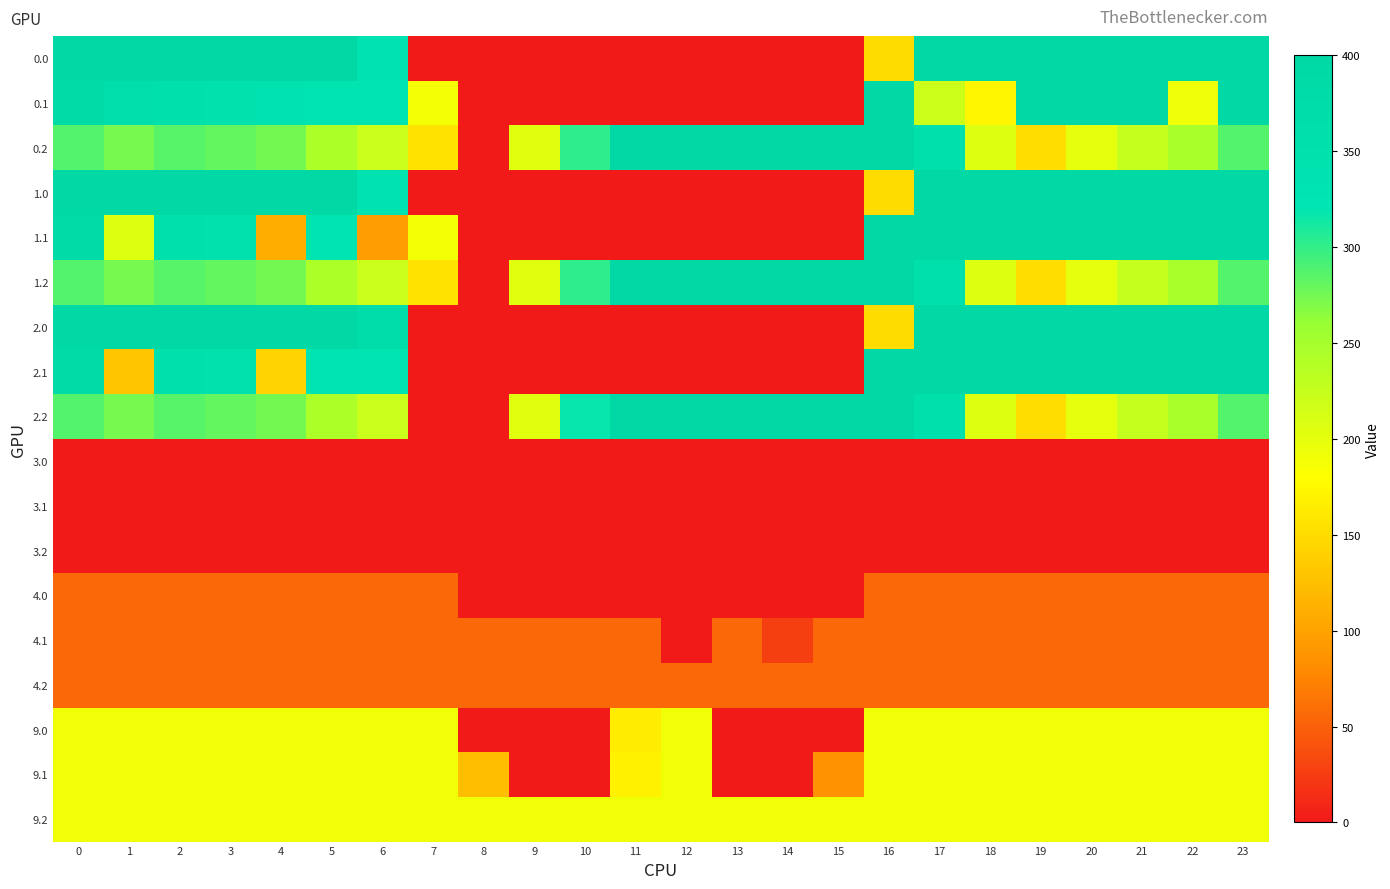

Reading right to left, what are all the values shown in this chart?

0.0: 23=400.0	22=400.0	21=400.0	20=400.0	19=400.0	18=400.0	17=400.0	16=150.6	15=0.0	14=0.0	13=0.0	12=0.0	11=0.0	10=0.0	9=0.0	8=0.0	7=0.0	6=329.7	5=400.0	4=400.0	3=400.0	2=400.0	1=400.0	0=400.0
0.1: 23=399.4	22=192.7	21=400.0	20=400.0	19=400.0	18=171.9	17=220.7	16=400.0	15=0.0	14=0.0	13=0.0	12=0.0	11=0.0	10=0.0	9=0.0	8=0.0	7=187.7	6=323.9	5=324.9	4=339.6	3=342.7	2=347.9	1=361.1	0=384.6
0.2: 23=287.5	22=247.4	21=226.4	20=199.2	19=150.9	18=207.0	17=349.9	16=400.0	15=400.0	14=400.0	13=400.0	12=400.0	11=400.0	10=302.1	9=205.3	8=0.0	7=155.1	6=222.4	5=244.3	4=274.4	3=281.0	2=285.5	1=272.7	0=287.1
1.0: 23=400.0	22=400.0	21=400.0	20=400.0	19=400.0	18=400.0	17=400.0	16=150.6	15=0.0	14=0.0	13=0.0	12=0.0	11=0.0	10=0.0	9=0.0	8=0.0	7=0.0	6=329.7	5=400.0	4=400.0	3=400.0	2=400.0	1=400.0	0=400.0
1.1: 23=399.4	22=400.0	21=400.0	20=400.0	19=400.0	18=400.0	17=400.0	16=400.0	15=0.0	14=0.0	13=0.0	12=0.0	11=0.0	10=0.0	9=0.0	8=0.0	7=187.7	6=93.9	5=324.9	4=109.6	3=342.7	2=347.9	1=206.4	0=384.6
1.2: 23=287.5	22=247.4	21=226.4	20=199.2	19=150.9	18=207.0	17=349.9	16=400.0	15=400.0	14=400.0	13=400.0	12=400.0	11=400.0	10=302.1	9=205.3	8=0.0	7=155.1	6=222.4	5=244.3	4=274.4	3=281.0	2=285.5	1=272.7	0=287.1
2.0: 23=400.0	22=400.0	21=400.0	20=400.0	19=400.0	18=400.0	17=400.0	16=150.6	15=0.0	14=0.0	13=0.0	12=0.0	11=0.0	10=0.0	9=0.0	8=0.0	7=0.0	6=371.9	5=400.0	4=400.0	3=400.0	2=400.0	1=400.0	0=400.0
2.1: 23=399.4	22=400.0	21=400.0	20=400.0	19=400.0	18=400.0	17=400.0	16=400.0	15=0.0	14=0.0	13=0.0	12=0.0	11=0.0	10=0.0	9=0.0	8=0.0	7=0.0	6=323.9	5=324.9	4=142.6	3=342.7	2=347.9	1=131.1	0=384.6
2.2: 23=287.5	22=247.4	21=226.4	20=199.2	19=150.9	18=207.0	17=349.9	16=400.0	15=400.0	14=400.0	13=400.0	12=400.0	11=400.0	10=317.1	9=205.3	8=0.0	7=0.0	6=222.4	5=244.3	4=274.4	3=281.0	2=285.5	1=272.7	0=287.1
3.0: 23=0.0	22=0.0	21=0.0	20=0.0	19=0.0	18=0.0	17=0.0	16=0.0	15=0.0	14=0.0	13=0.0	12=0.0	11=0.0	10=0.0	9=0.0	8=0.0	7=0.0	6=0.0	5=0.0	4=0.0	3=0.0	2=0.0	1=0.0	0=0.0
3.1: 23=0.0	22=0.0	21=0.0	20=0.0	19=0.0	18=0.0	17=0.0	16=0.0	15=0.0	14=0.0	13=0.0	12=0.0	11=0.0	10=0.0	9=0.0	8=0.0	7=0.0	6=0.0	5=0.0	4=0.0	3=0.0	2=0.0	1=0.0	0=0.0
3.2: 23=0.0	22=0.0	21=0.0	20=0.0	19=0.0	18=0.0	17=0.0	16=0.0	15=0.0	14=0.0	13=0.0	12=0.0	11=0.0	10=0.0	9=0.0	8=0.0	7=0.0	6=0.0	5=0.0	4=0.0	3=0.0	2=0.0	1=0.0	0=0.0
4.0: 23=55.0	22=55.0	21=55.0	20=55.0	19=55.0	18=55.0	17=55.0	16=55.0	15=0.0	14=0.0	13=0.0	12=0.0	11=0.0	10=0.0	9=0.0	8=0.0	7=55.0	6=55.0	5=55.0	4=55.0	3=55.0	2=55.0	1=55.0	0=55.0
4.1: 23=55.0	22=55.0	21=55.0	20=55.0	19=55.0	18=55.0	17=55.0	16=55.0	15=55.0	14=27.0	13=55.0	12=0.0	11=55.0	10=55.0	9=55.0	8=55.0	7=55.0	6=55.0	5=55.0	4=55.0	3=55.0	2=55.0	1=55.0	0=55.0
4.2: 23=55.0	22=55.0	21=55.0	20=55.0	19=55.0	18=55.0	17=55.0	16=55.0	15=55.0	14=55.0	13=55.0	12=55.0	11=55.0	10=55.0	9=55.0	8=55.0	7=55.0	6=55.0	5=55.0	4=55.0	3=55.0	2=55.0	1=55.0	0=55.0
9.0: 23=190.0	22=190.0	21=190.0	20=190.0	19=190.0	18=190.0	17=190.0	16=190.0	15=0.5	14=0.0	13=0.0	12=190.0	11=164.0	10=0.0	9=0.0	8=0.0	7=190.0	6=190.0	5=190.0	4=190.0	3=190.0	2=190.0	1=190.0	0=190.0
9.1: 23=190.0	22=190.0	21=190.0	20=190.0	19=190.0	18=190.0	17=190.0	16=190.0	15=85.7	14=0.0	13=0.0	12=190.0	11=168.4	10=0.0	9=0.0	8=123.6	7=190.0	6=190.0	5=190.0	4=190.0	3=190.0	2=190.0	1=190.0	0=190.0
9.2: 23=190.0	22=190.0	21=190.0	20=190.0	19=190.0	18=190.0	17=190.0	16=190.0	15=190.0	14=190.0	13=190.0	12=190.0	11=190.0	10=190.0	9=190.0	8=190.0	7=190.0	6=190.0	5=190.0	4=190.0	3=190.0	2=190.0	1=190.0	0=190.0